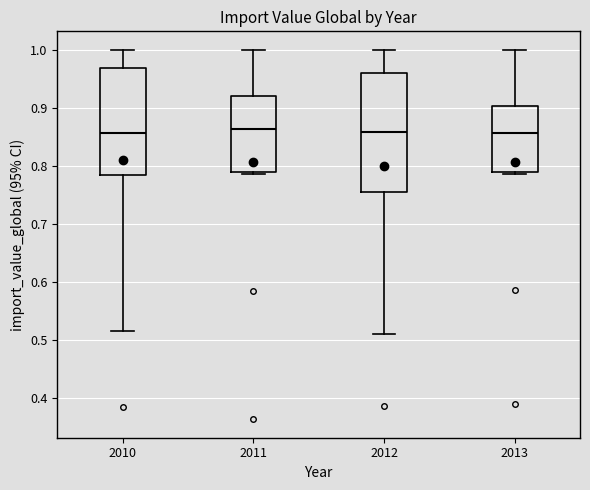

Reading left to right, transcribe this box plot: for each box, give where its median line is, the range the box spans, and where its two whiskers end, as read against the y-axis. The values are not printed on the chart, so give them approximately, as read against the axis.

2010: median 0.86, box 0.78 to 0.97, whiskers 0.52 to 1.00
2011: median 0.86, box 0.79 to 0.92, whiskers 0.79 to 1.00
2012: median 0.86, box 0.76 to 0.96, whiskers 0.51 to 1.00
2013: median 0.86, box 0.79 to 0.90, whiskers 0.79 (just below the box's lower edge) to 1.00